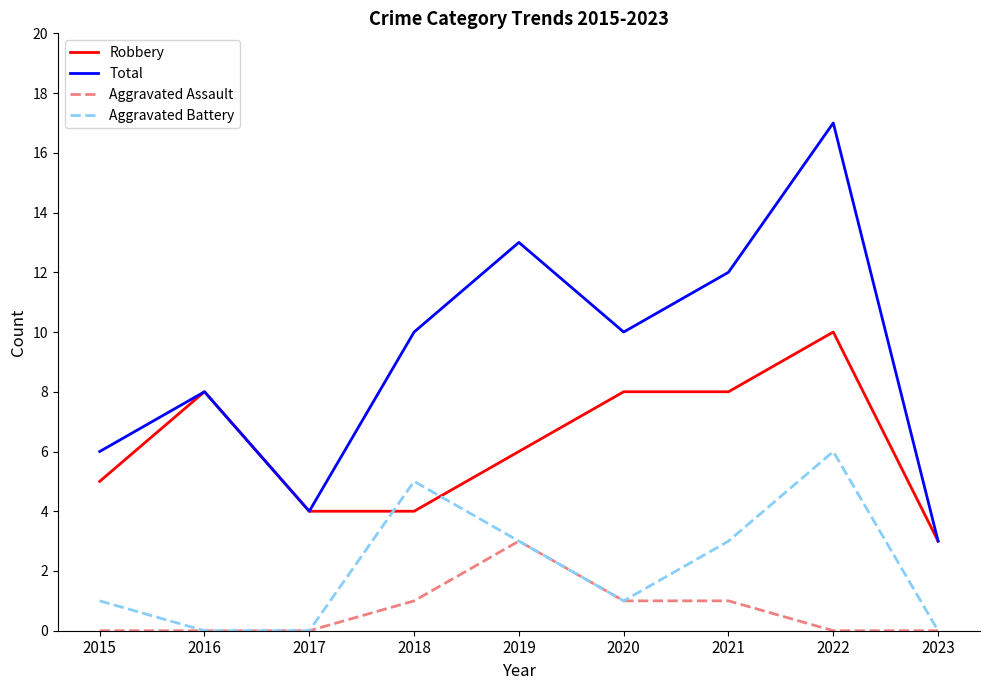

The Aggravated Assault series shows 1 at 2018. True or false?

True